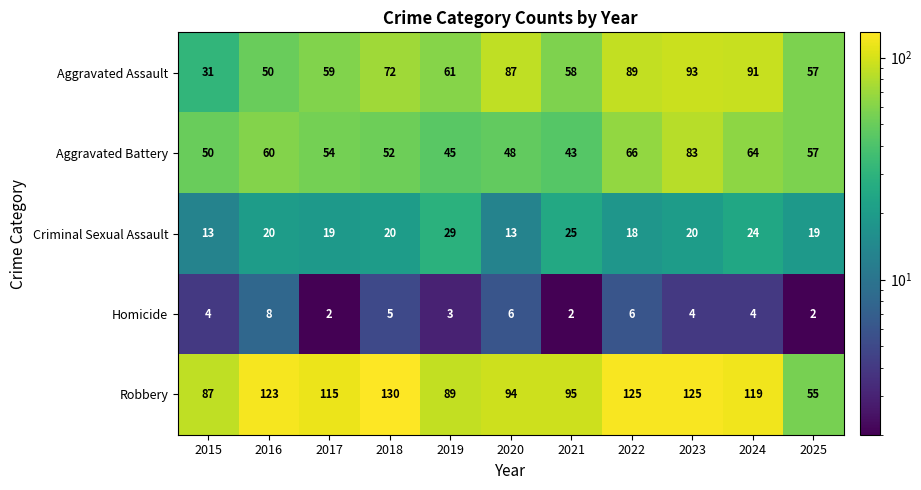

What is the smallest value displayed?

2